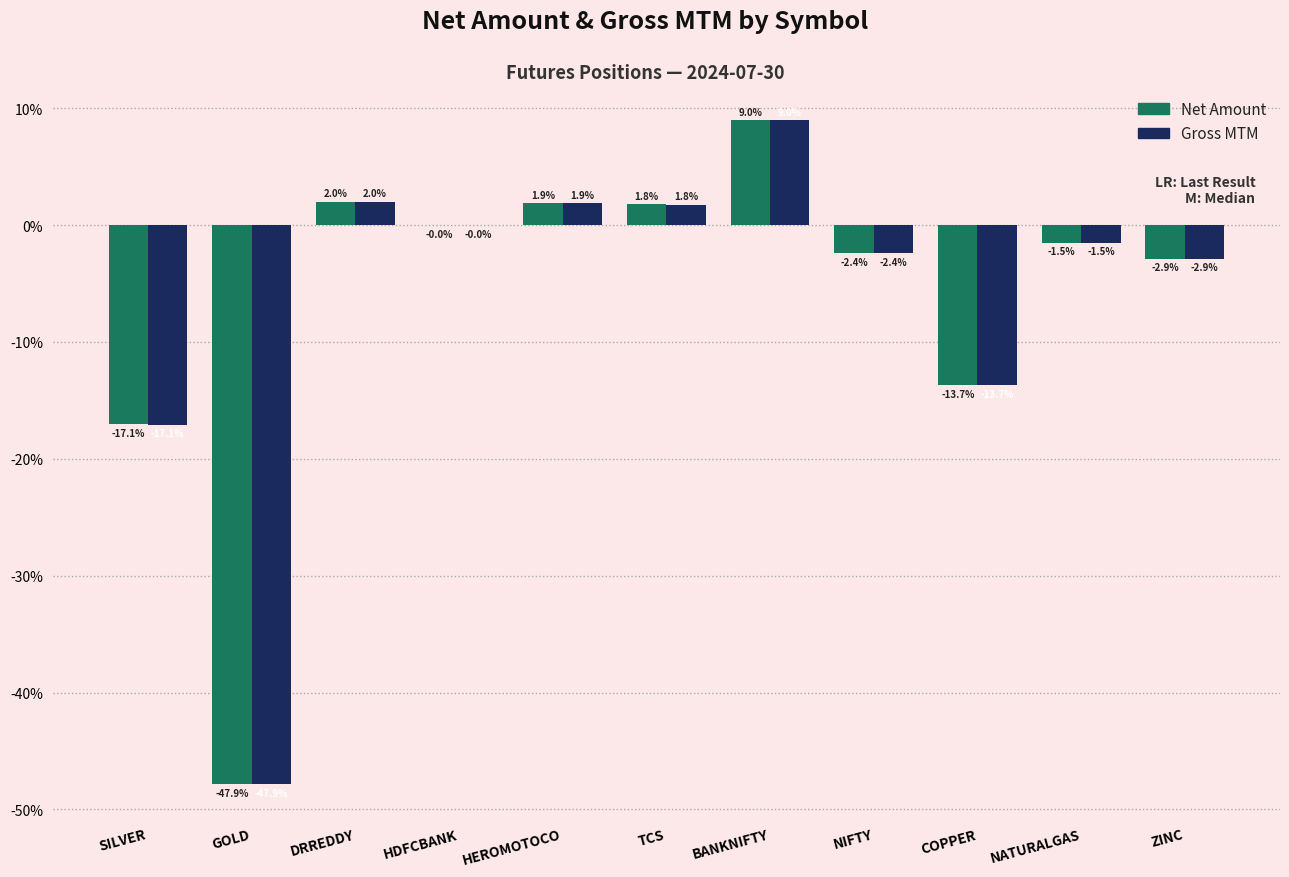

How many series are shown in this chart?

2